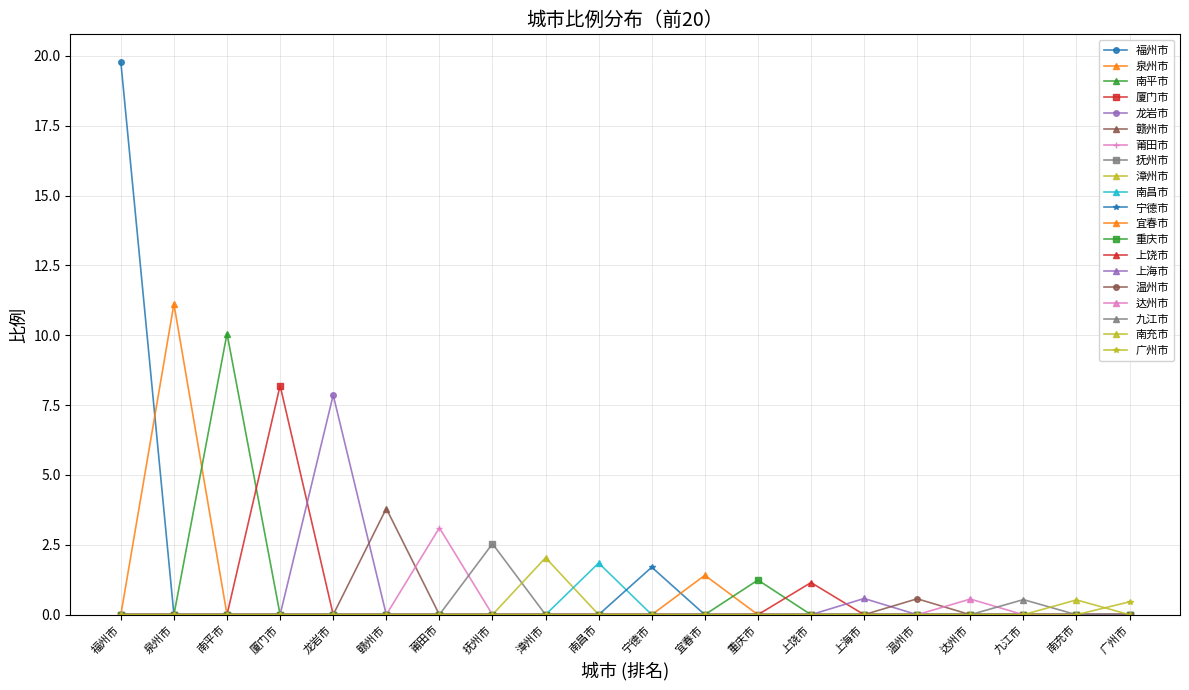

Does the chart have visible grid lines?

Yes